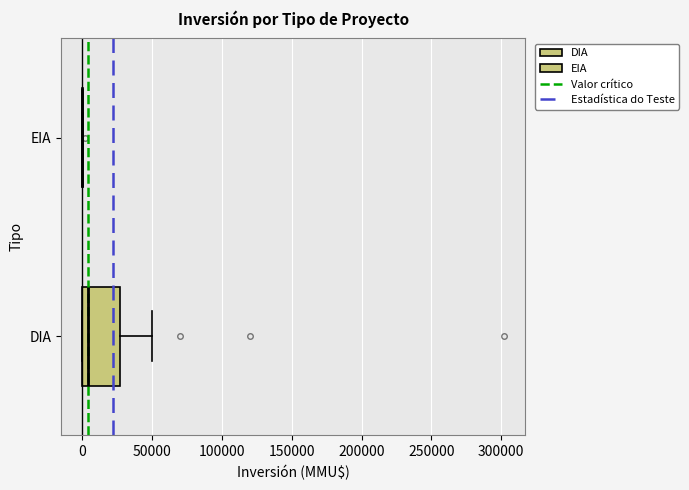

Reading bottom to top, transcribe this box plot: for each box, give where its median line is, the range the box spans, and where its two whiskers end, as read against the x-axis. The values are not printed on the chart, so give them approximately, as read against the axis.

DIA: median 5000, box 0 to 25000, whiskers 0 to 50000
EIA: box collapsed to a line at 0, whiskers 0 to 0